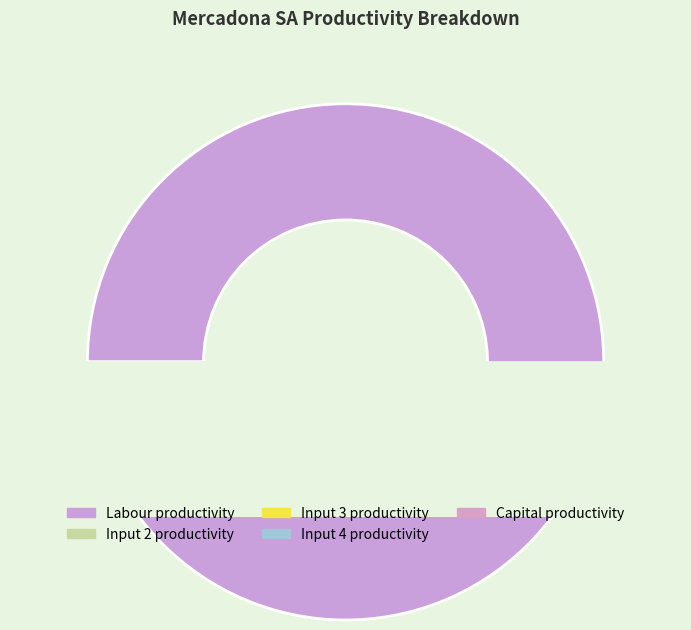

The Labour productivity slice represents 94% of the pie. True or false?

False